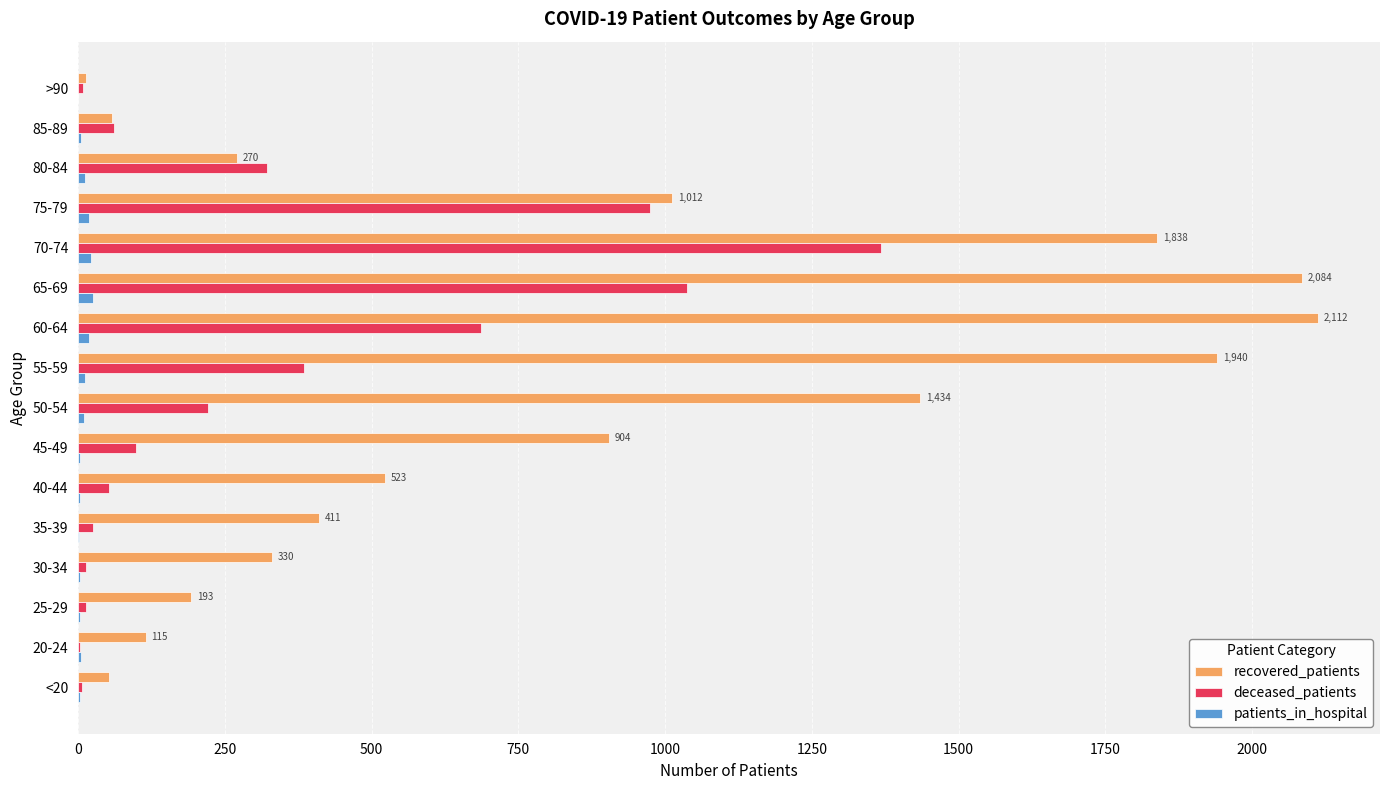

Is the value of recovered_patients at 55-59 greater than the value of deceased_patients at 25-29?

Yes